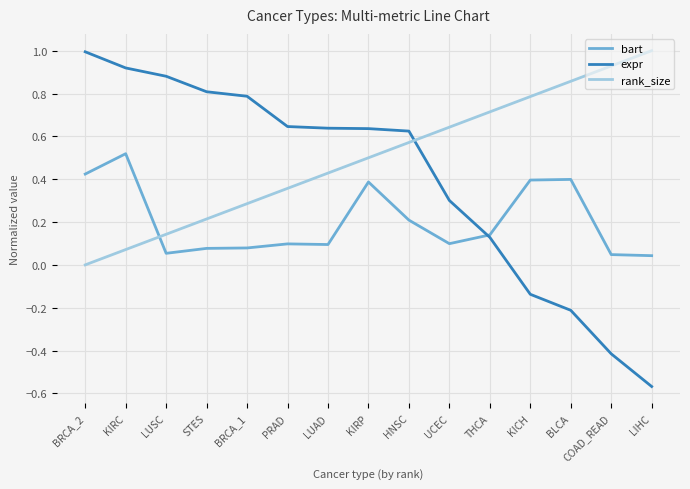

What is the difference between the highest and lowest values at LIHC?

1.6